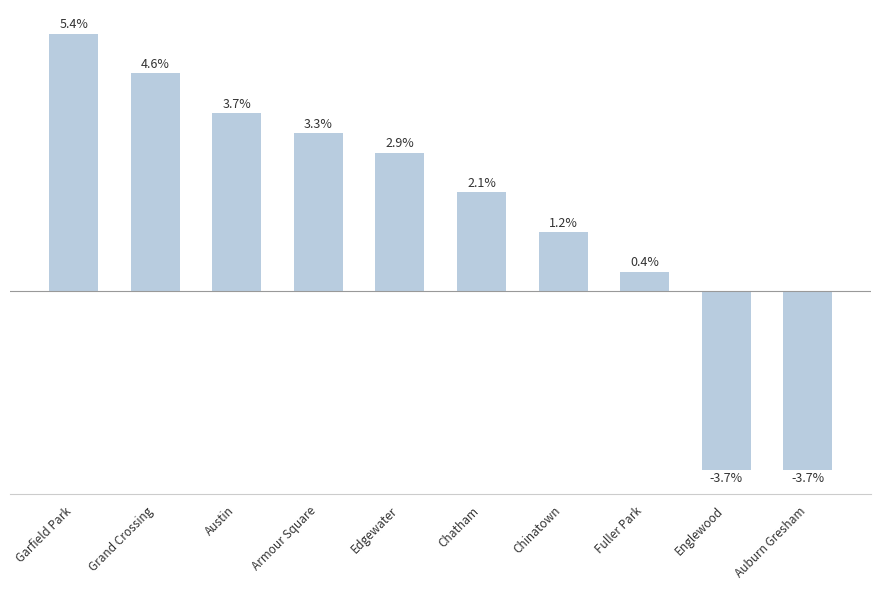

At which label does the data first exceed 2?

Garfield Park